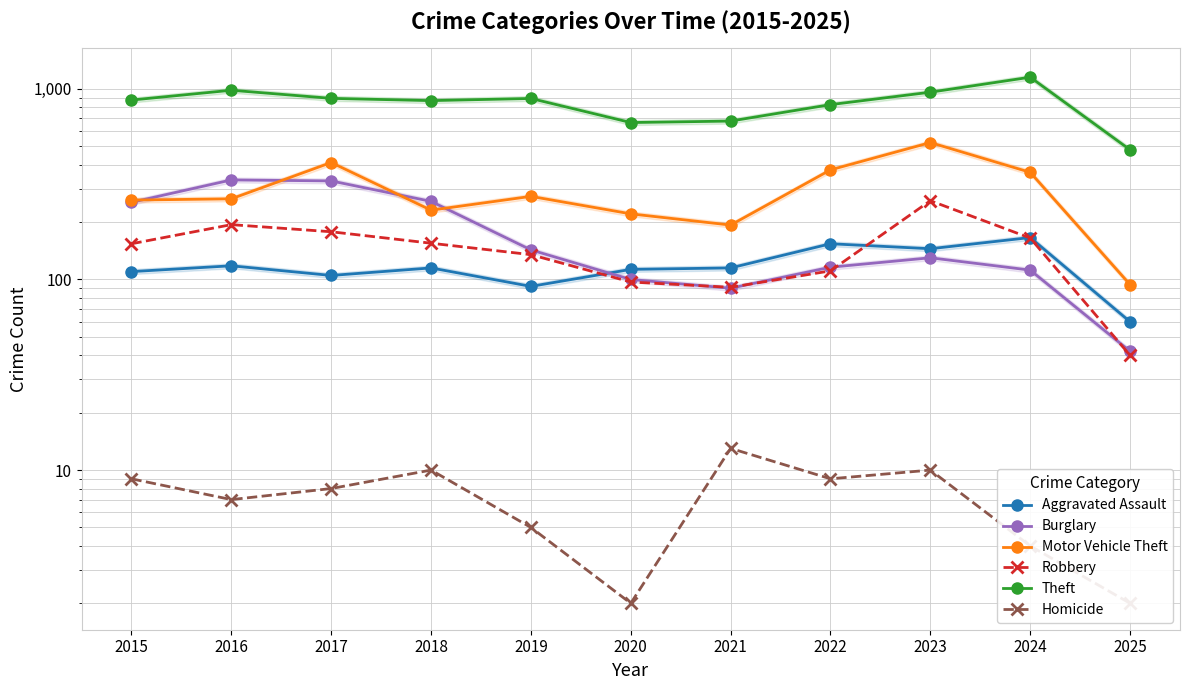

Between 2021 and 2016, which is larger?

2016